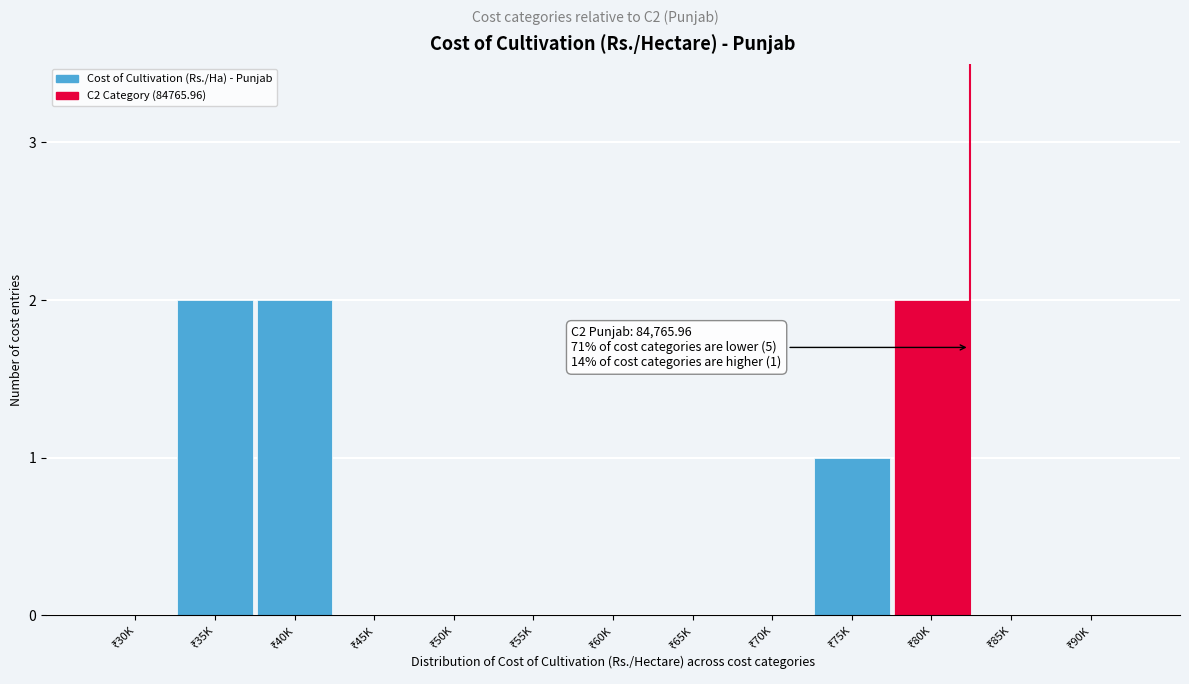

What is the sum of all values?

7